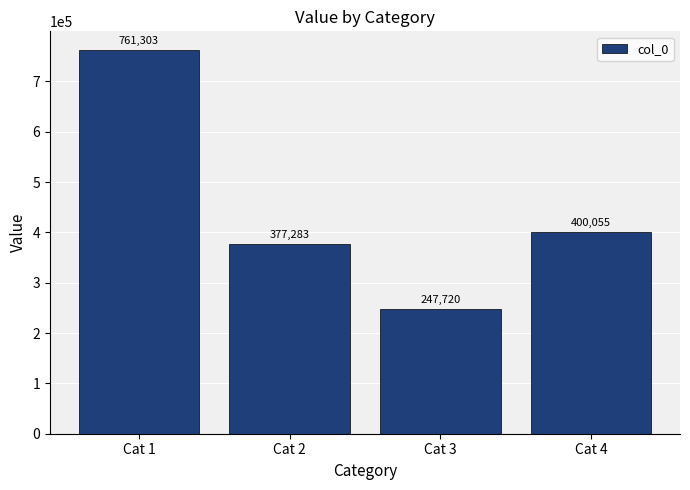

What is the ratio of the value at Cat 1 to the value at Cat 2?

2.0